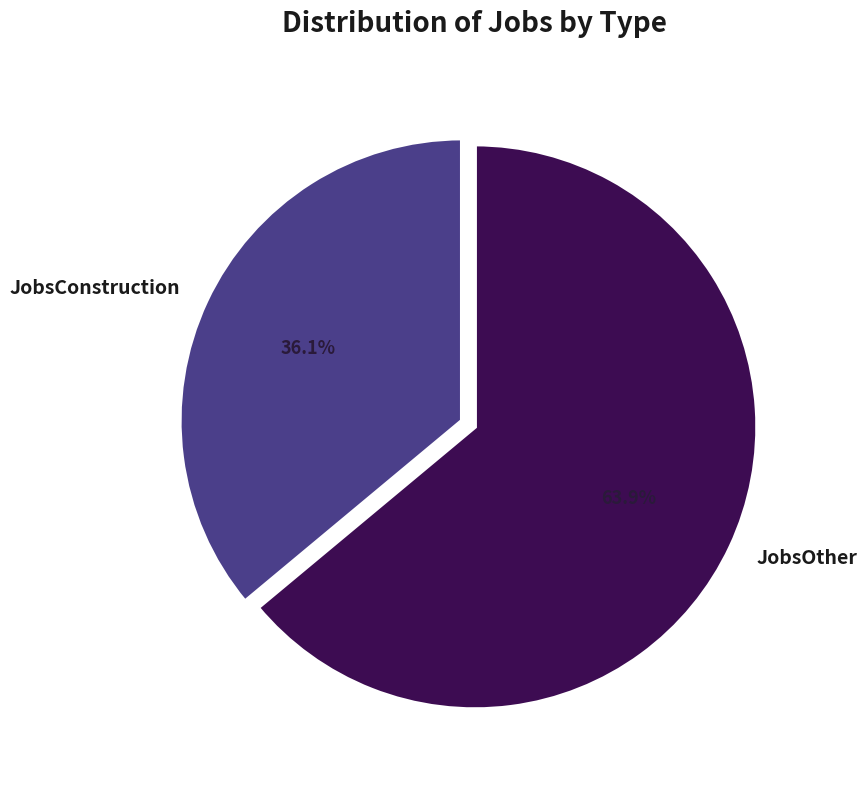

To the nearest percent, what is the average slice percentage?

50%